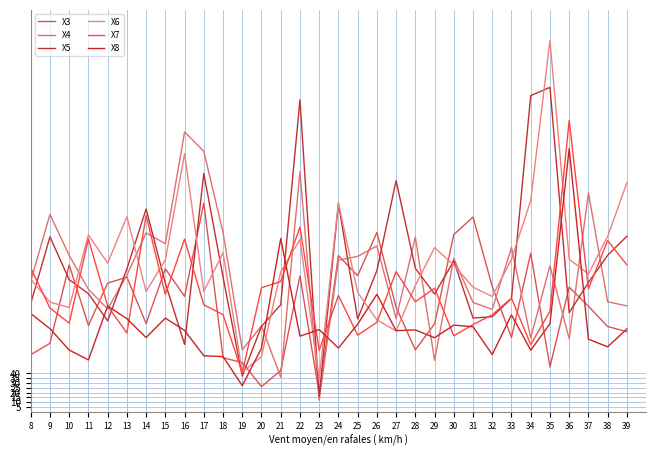

Is the value of X7 at 13 greater than the value of X6 at 34?

No